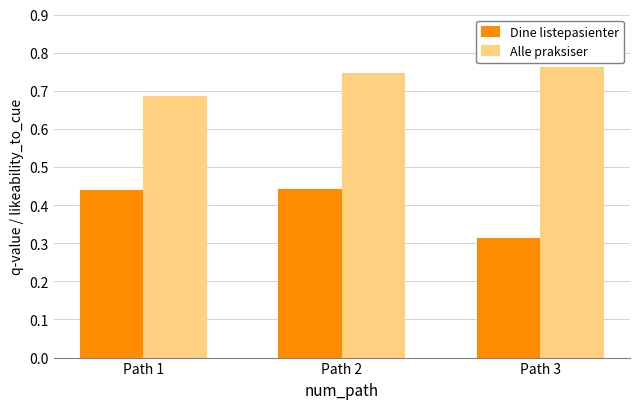

What is the sum of the Alle praksiser values at Path 1 and Path 2?

1.4